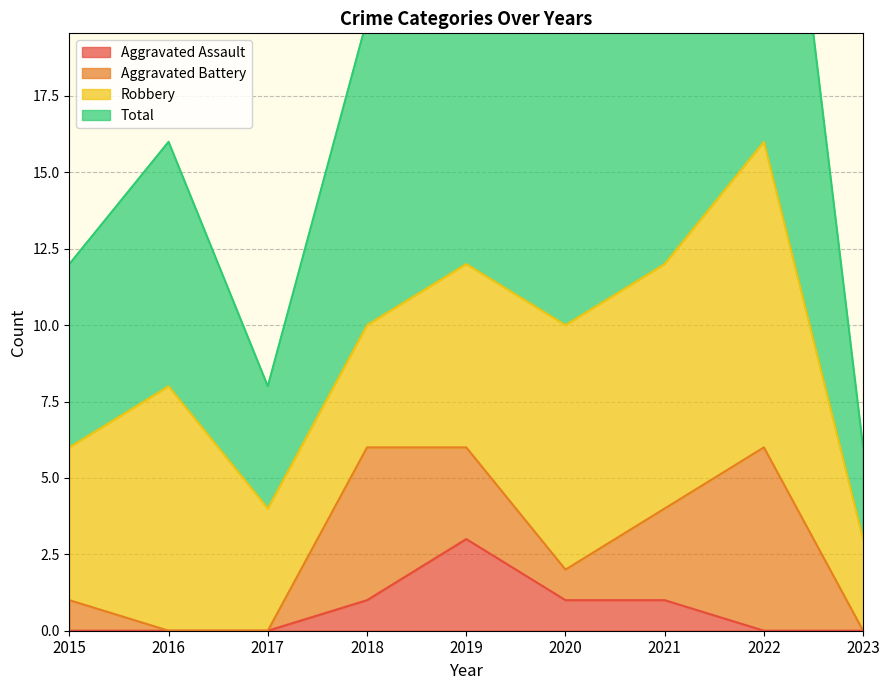

True or false: Aggravated Assault has more than 1 interior local peaks.

False